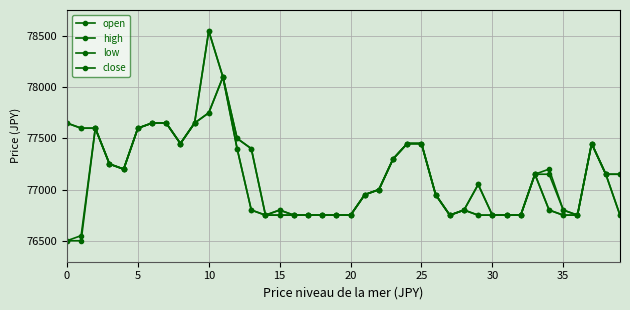

Does the chart have visible grid lines?

Yes